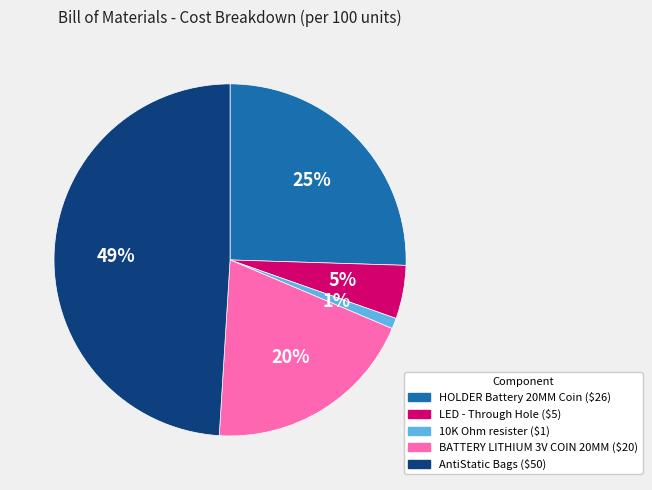

Does 10K Ohm resister represent more than half of the total?

No